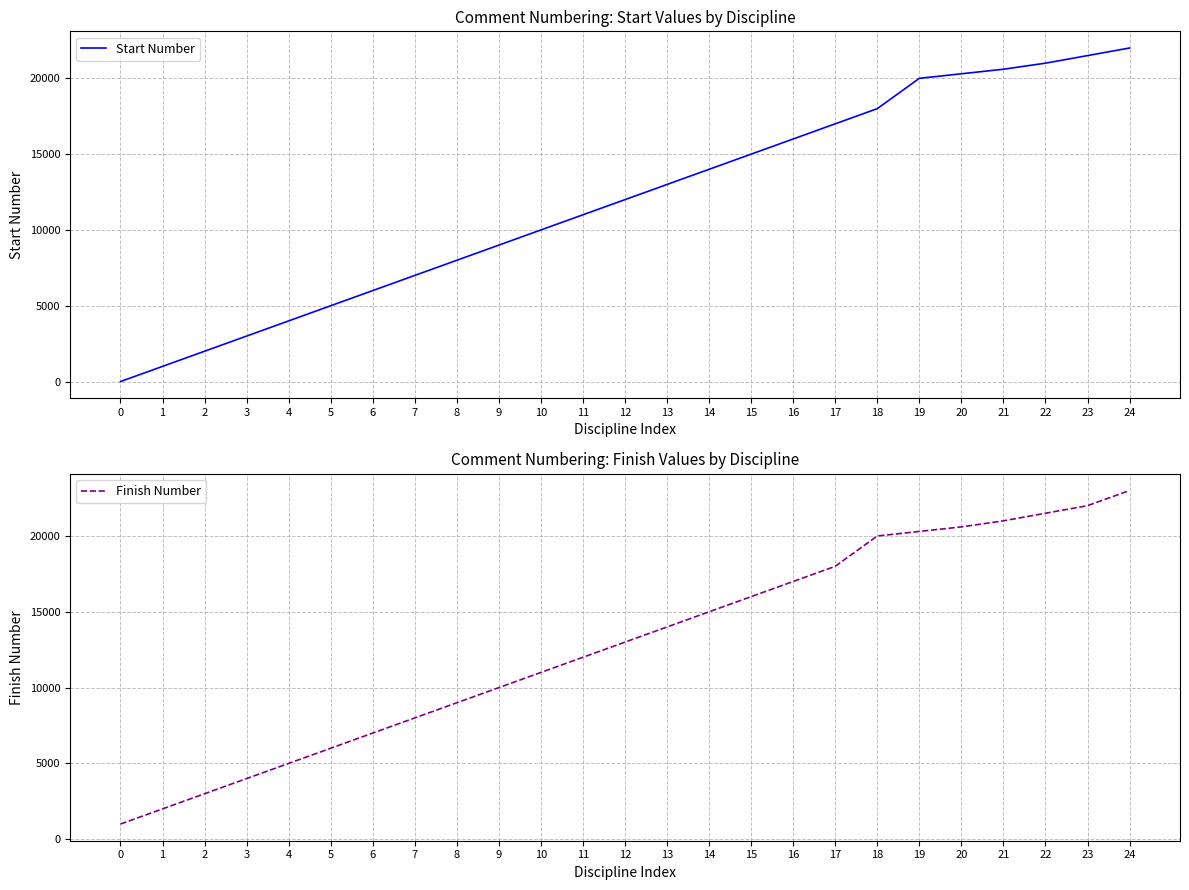

What is the sum of all Start Number values?

296425